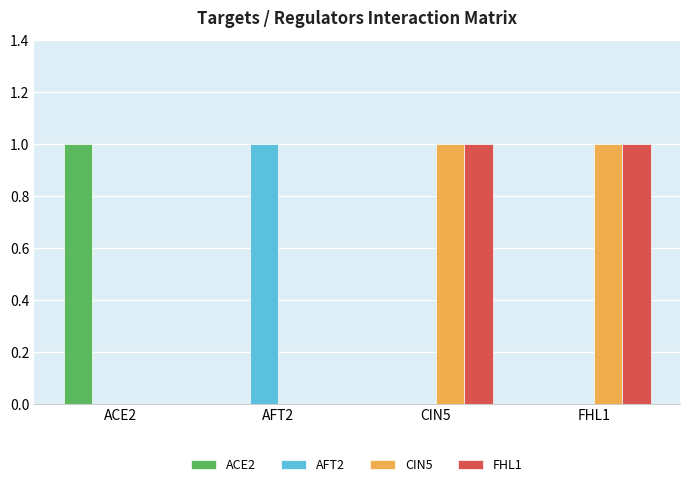

At which label does ACE2 reach its peak?

ACE2